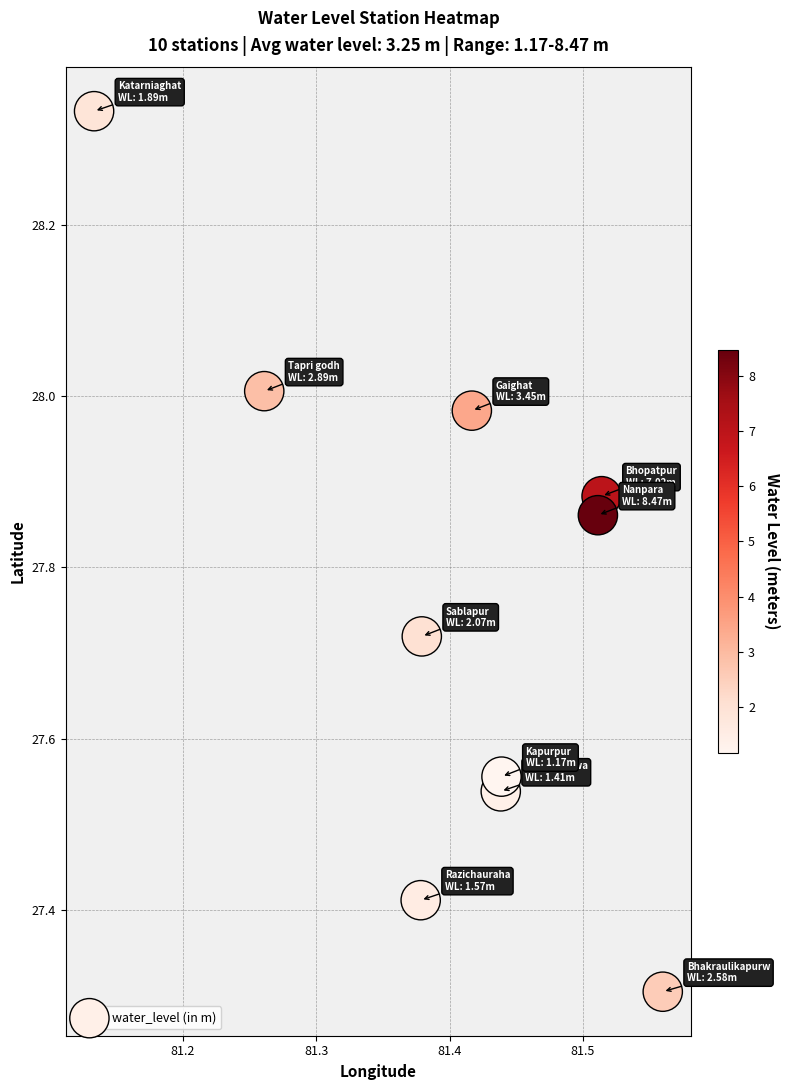

What Y value in the scatter plot is closest to 27?

27.3